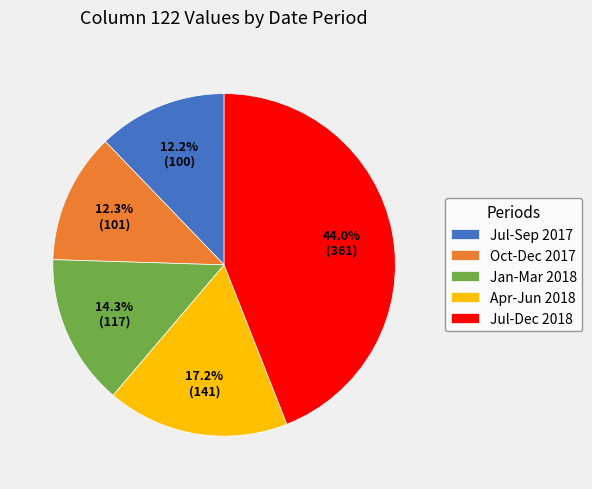

Between Apr-Jun 2018 and Jul-Sep 2017, which is larger?

Apr-Jun 2018